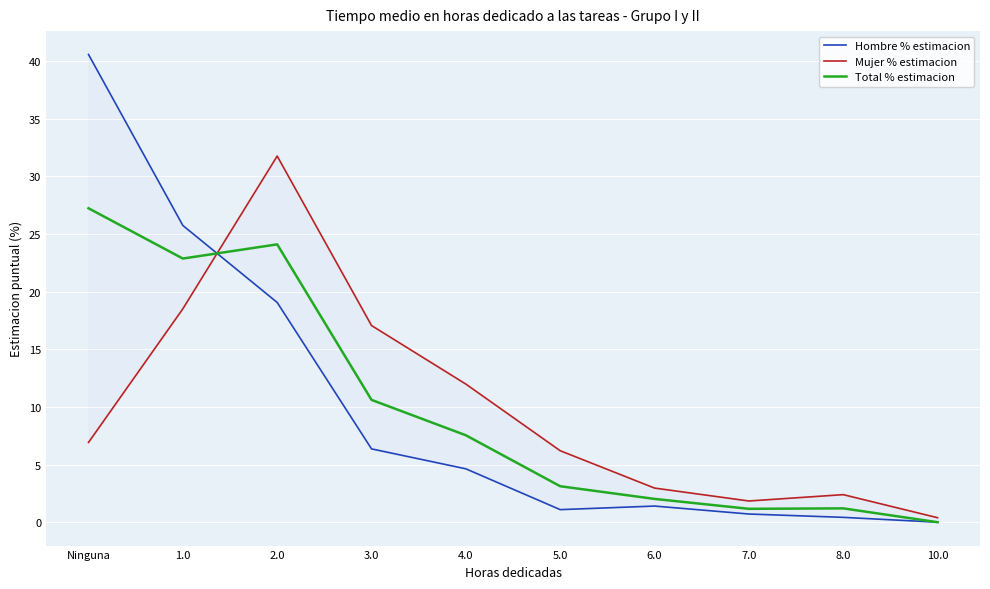

The value of Hombre % estimacion at 6.0 is 1.4. True or false?

True